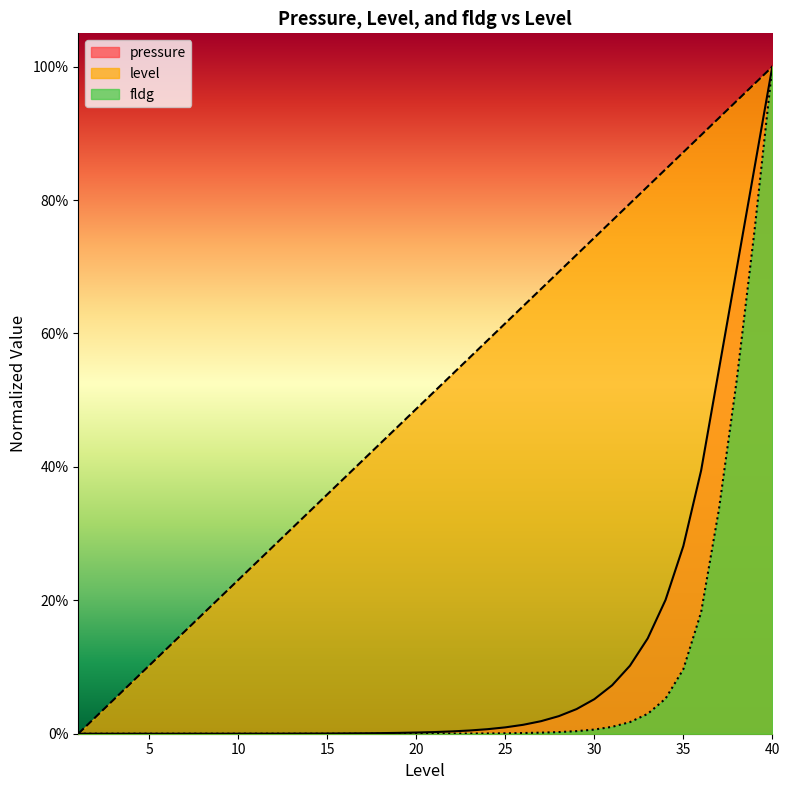

True or false: level and pressure intersect in this chart.

False